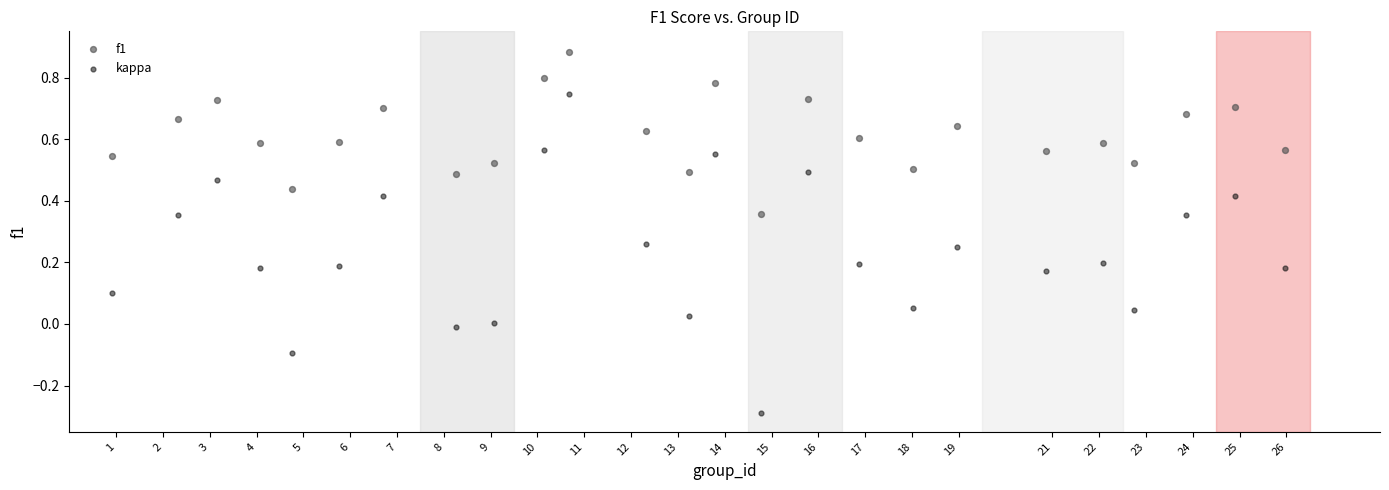

Which series has the widest spread of Y values?

kappa